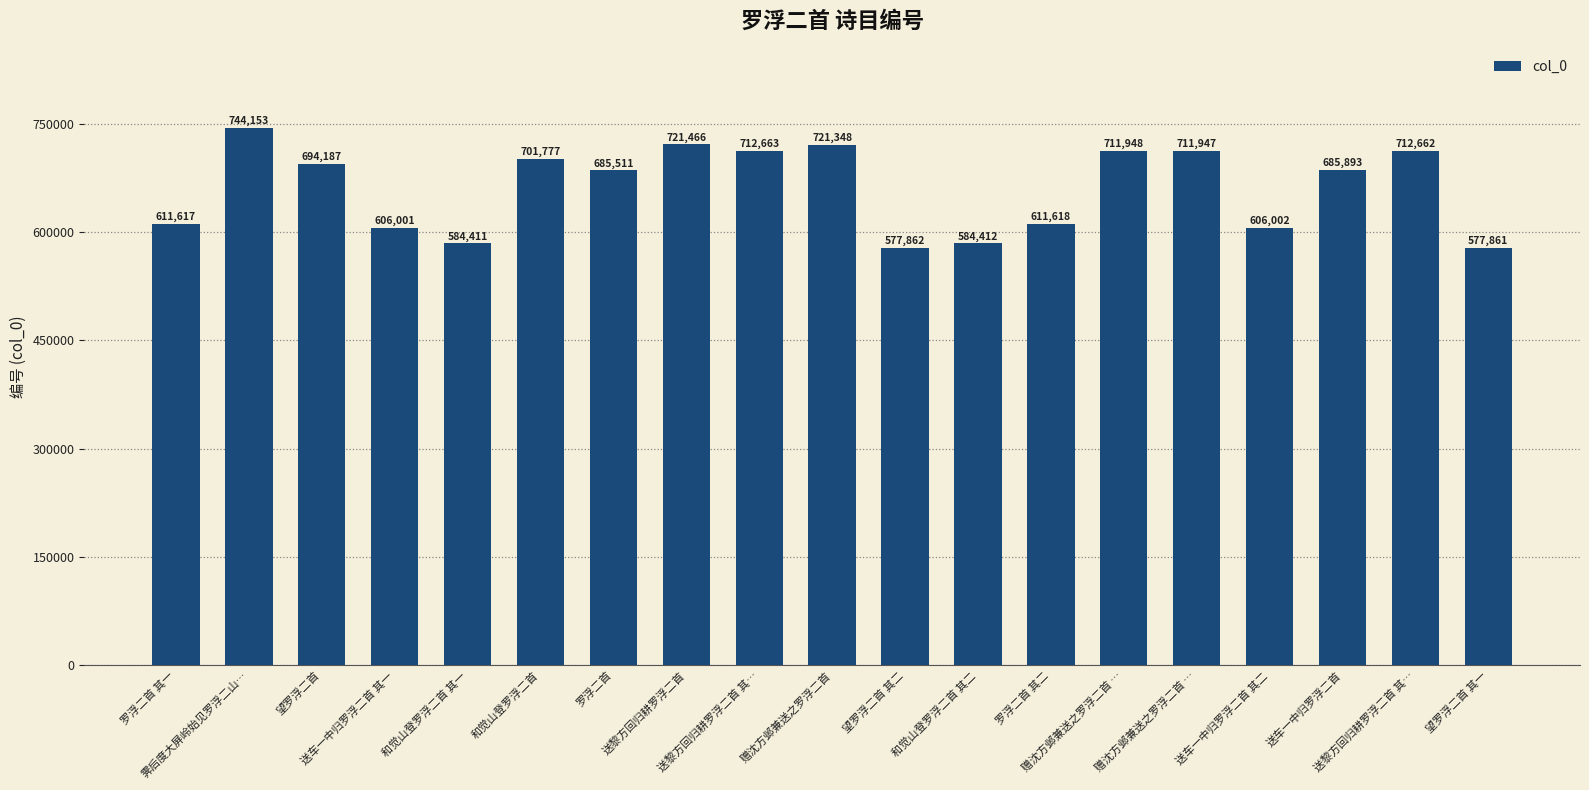

Does the chart contain any negative values?

No